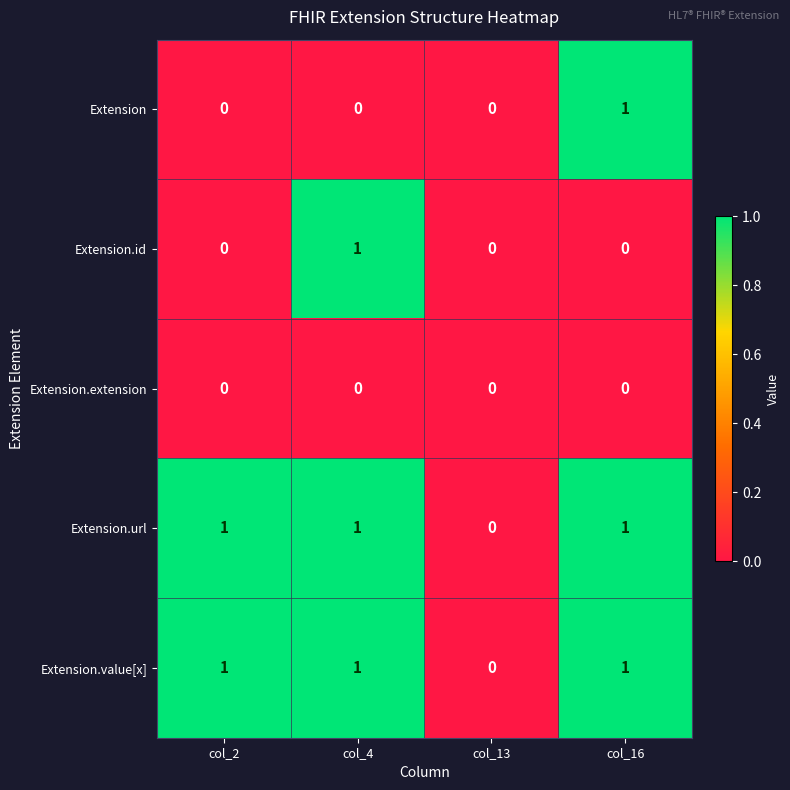

How many values in the Extension.url series are below 1?

1